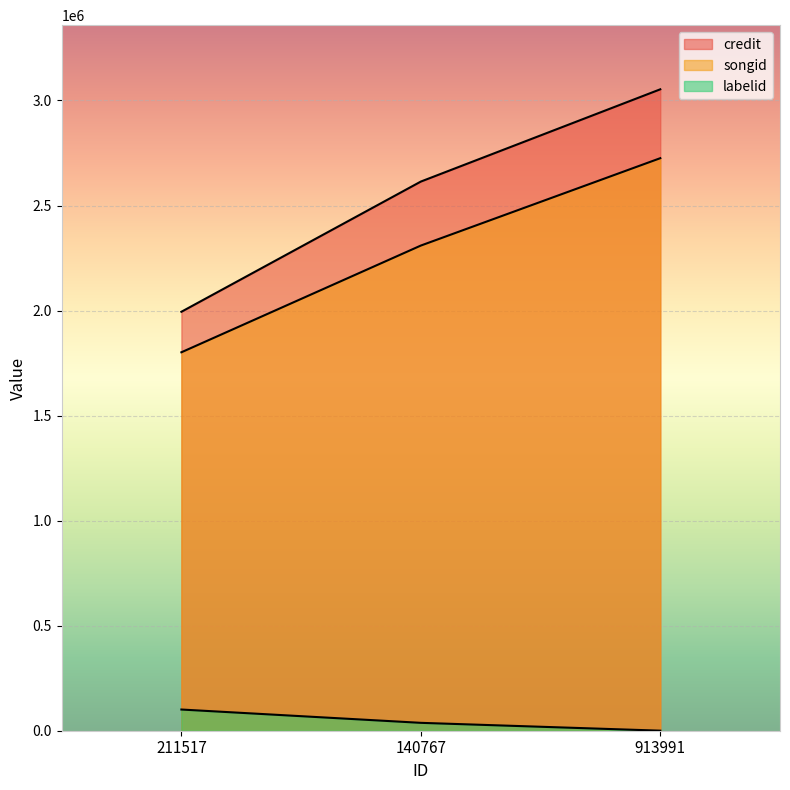

Which category has the highest value across all series?

913991